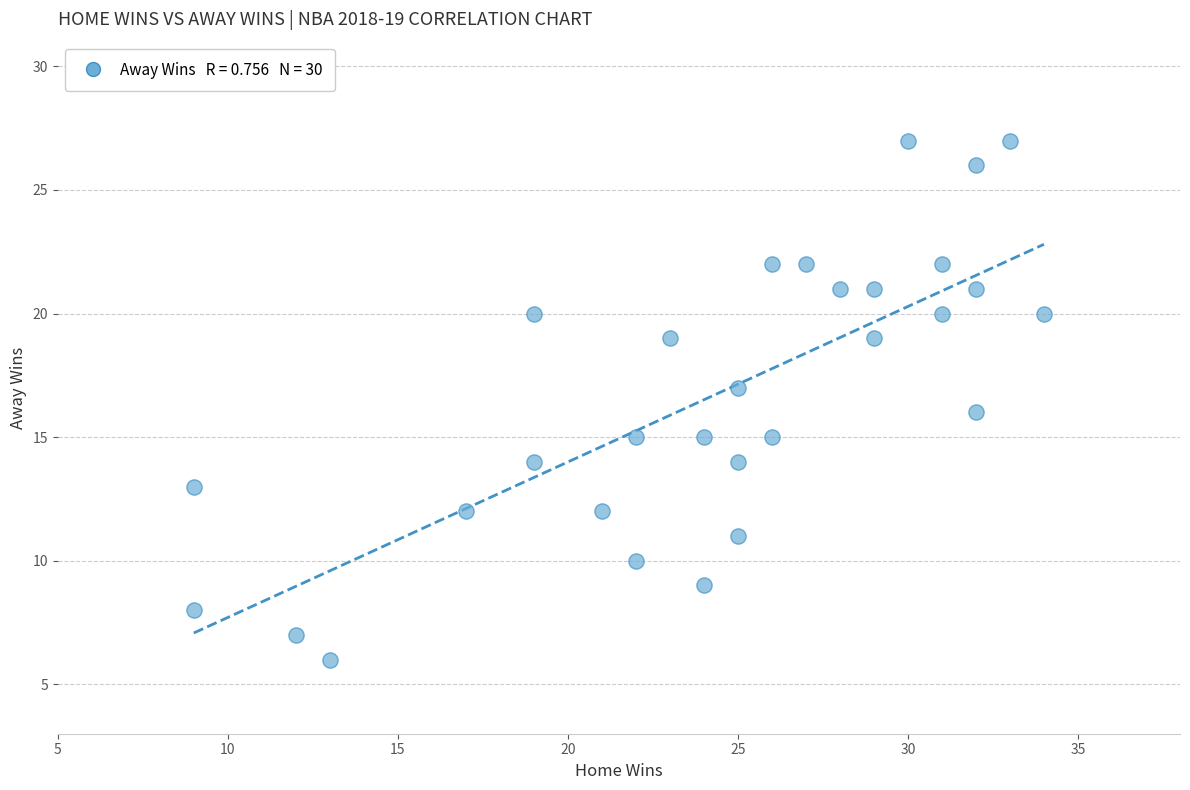

What is the range of Y values (max minus min)?

21